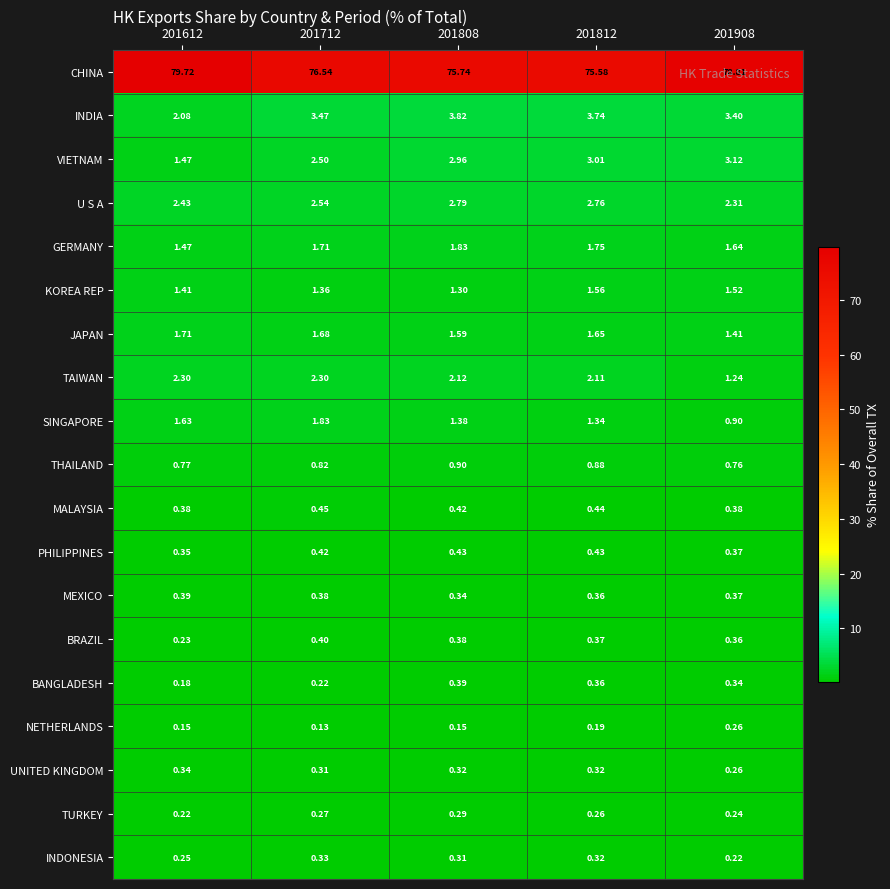

Which series changed the most between 201808 and 201812?

KOREA REP